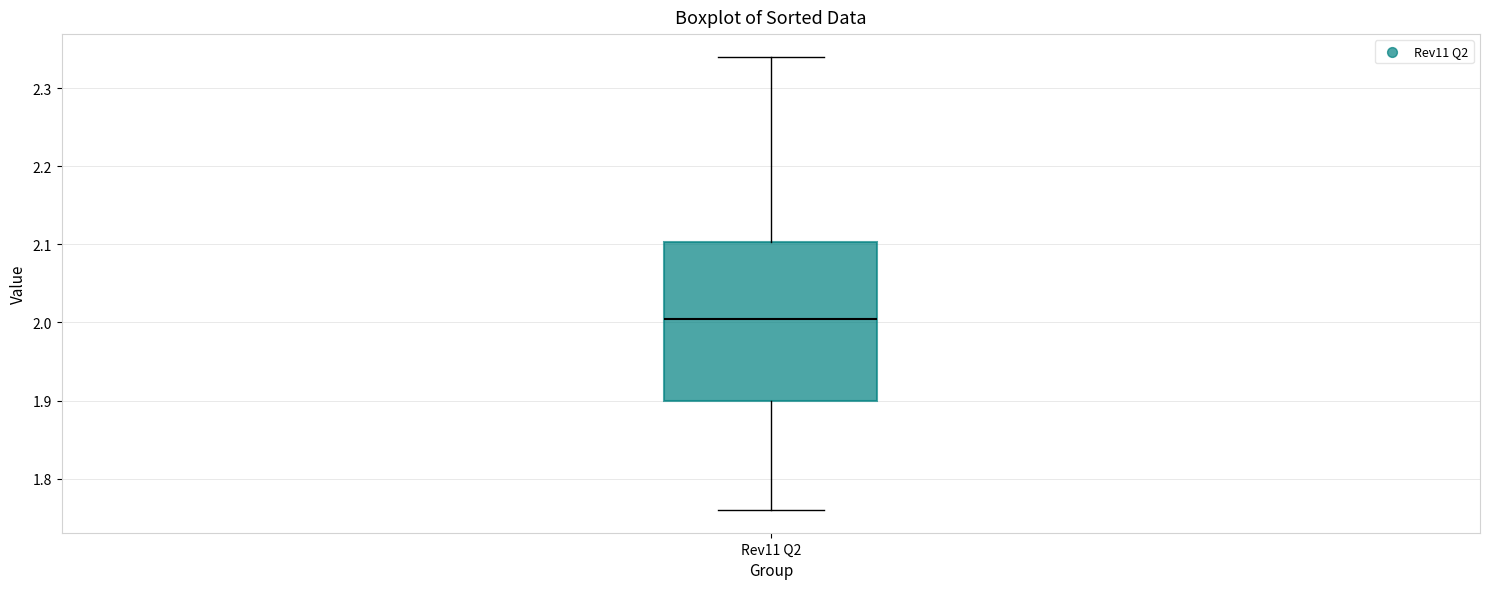

Transcribe this box plot: give where the median line is, the range the box spans, and where the two whiskers end, as read against the y-axis. The values are not printed on the chart, so give them approximately, as read against the axis.

median 2.01, box 1.90 to 2.10, whiskers 1.76 to 2.34